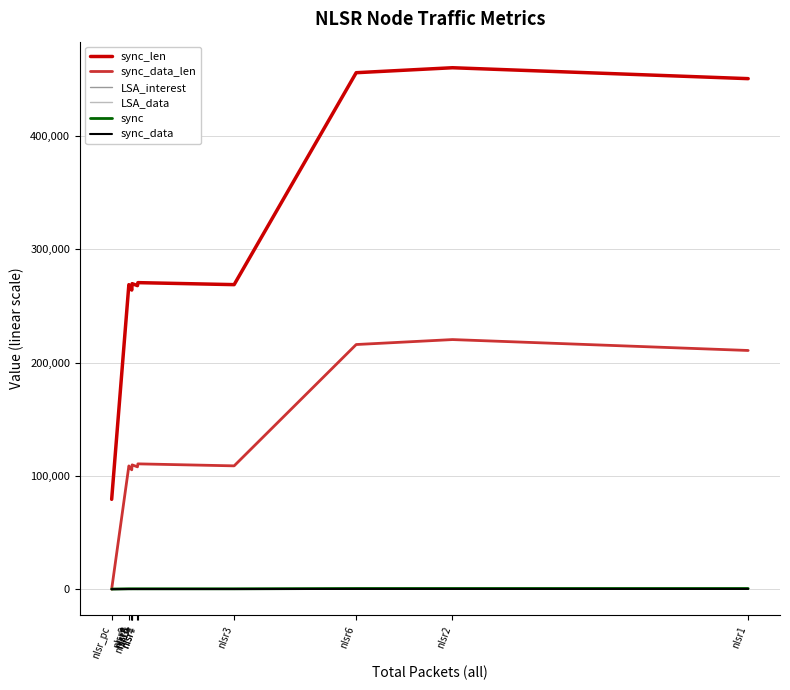

What is the average value of the sync_data_len series?

127653